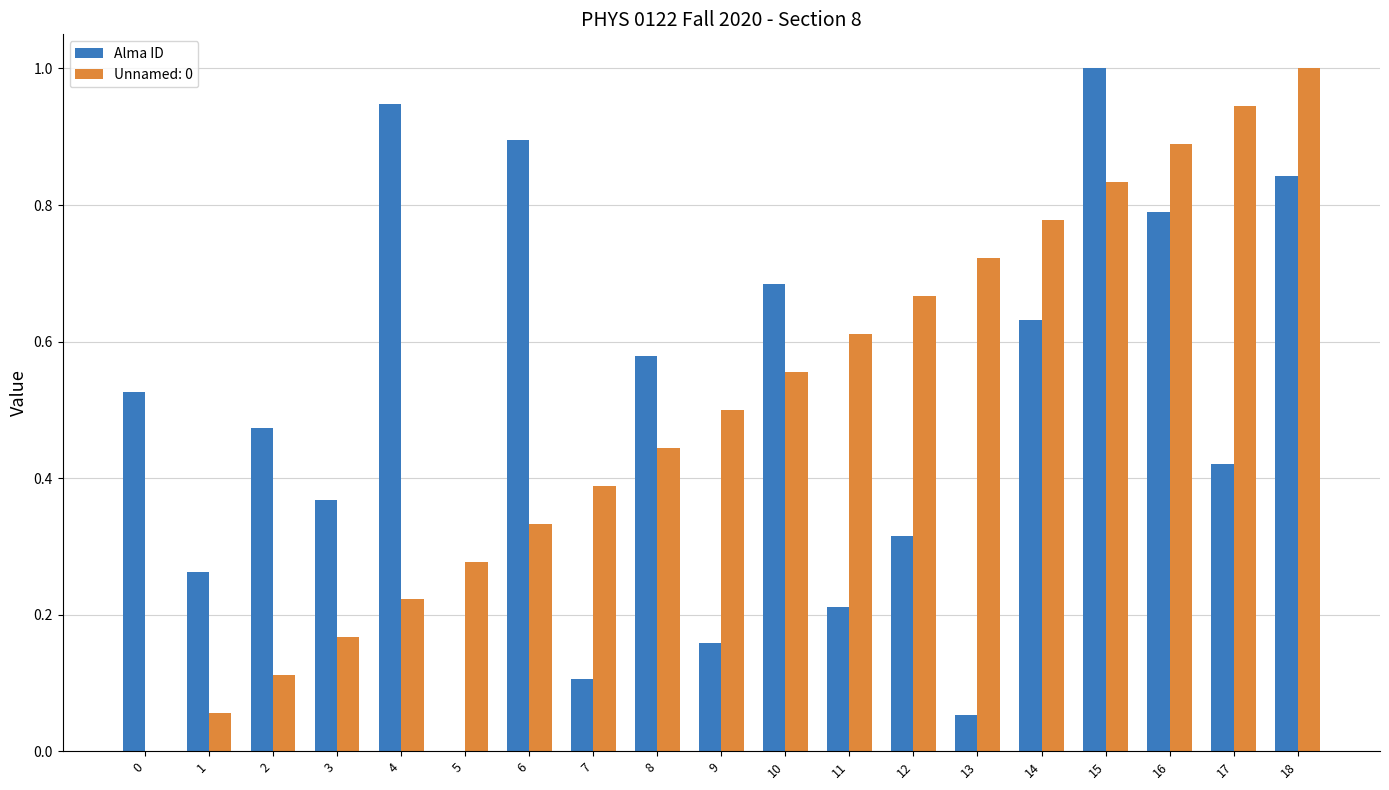

The Unnamed: 0 series shows 1.0 at 18. True or false?

True